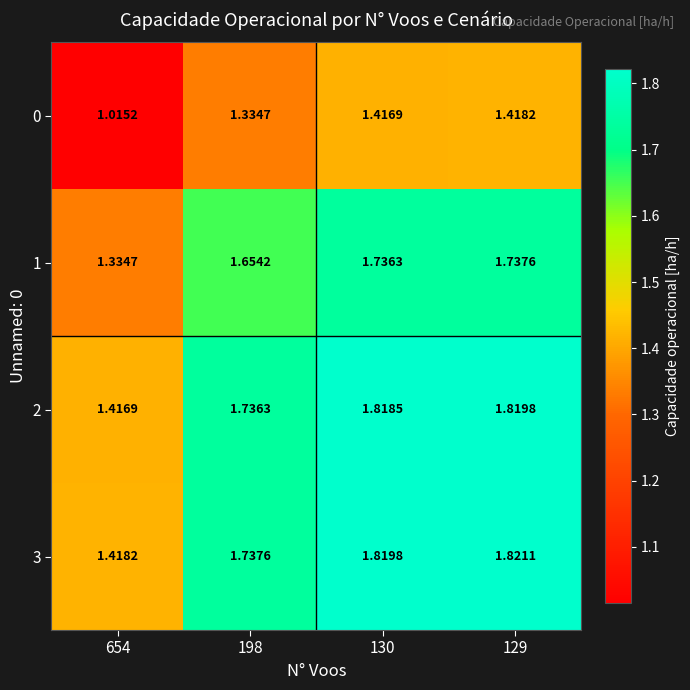

Is the value of 1 at 129 greater than the value of 3 at 130?

No